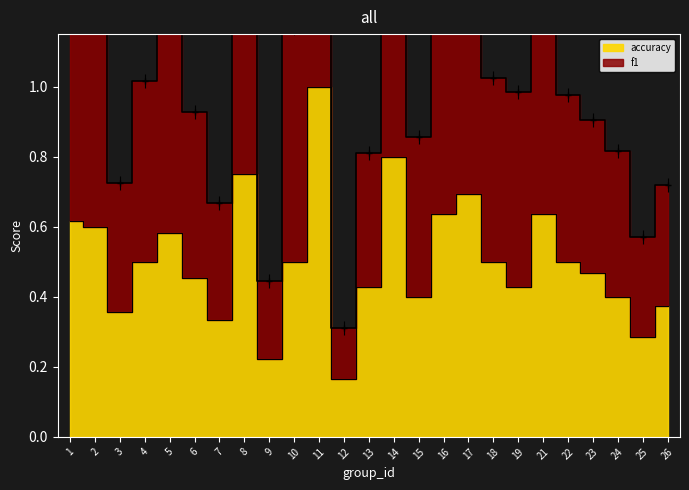

How many interior local peaks does the f1 series have?

6